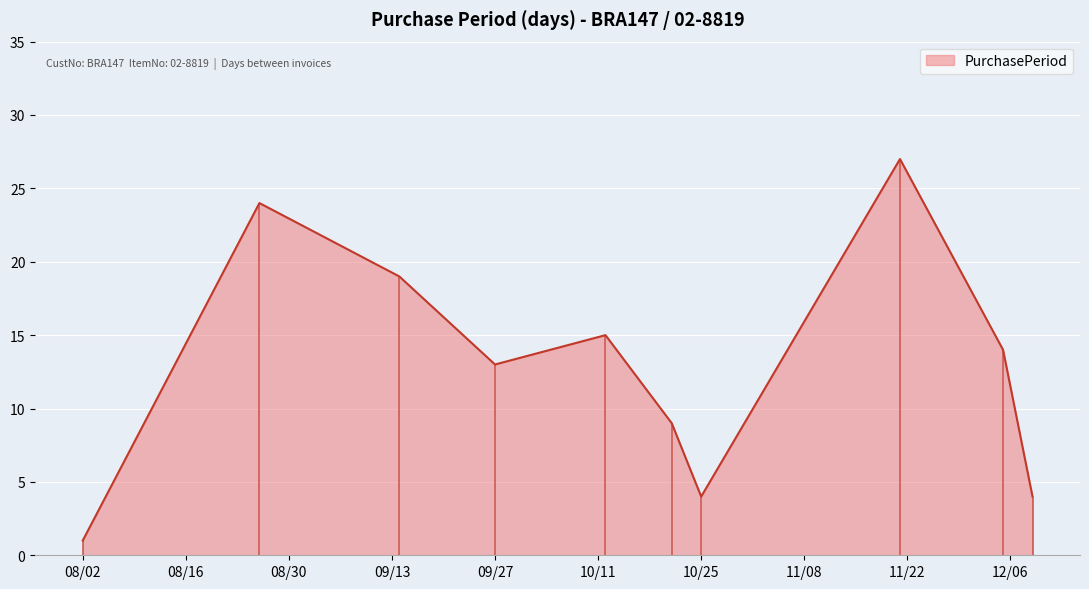

What is the ratio of the value at 2016-12-05 to the value at 2016-09-27?

1.1